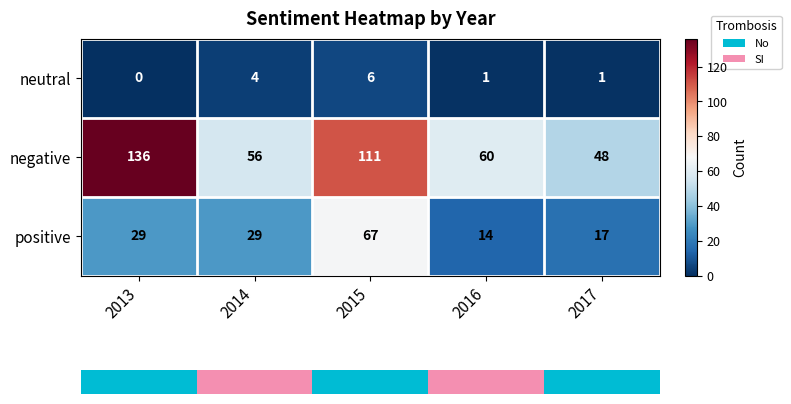

True or false: negative has a value of 32 at 2016.

False